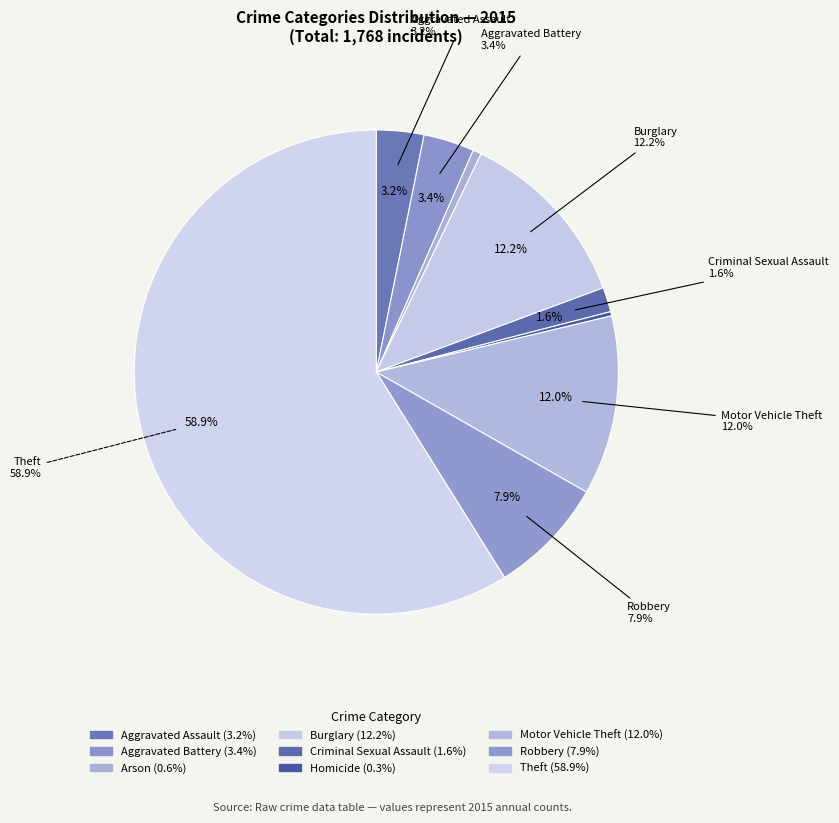

Count the number of slices in the pie.

9